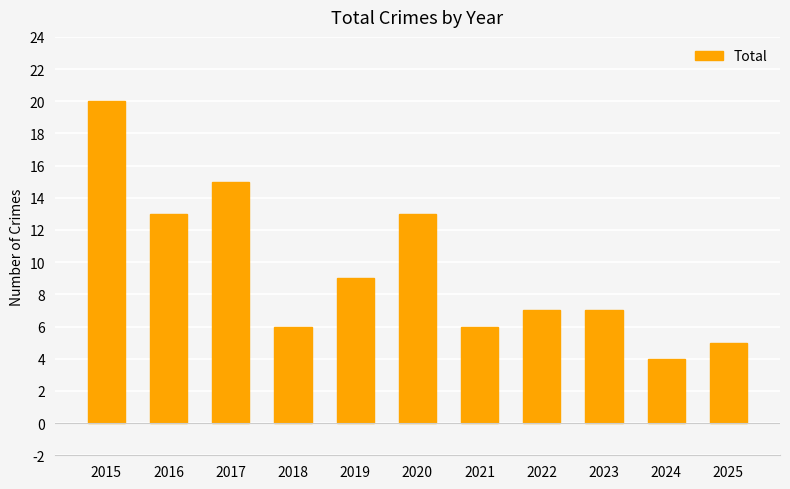

What is the sum of the values at 2021 and 2017?

21